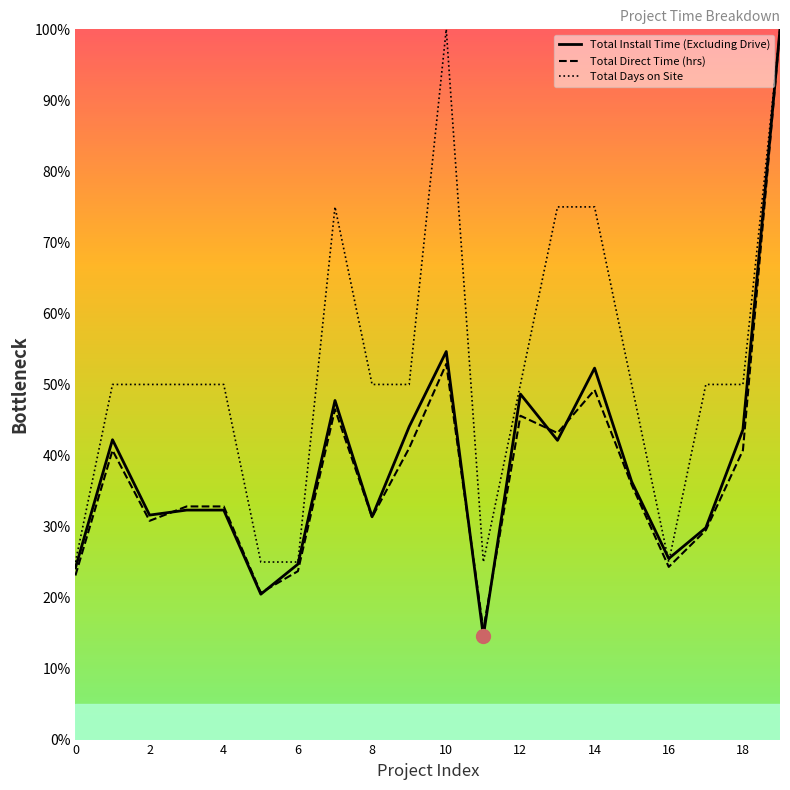

Which series ends up on top after the final intersection of Total Install Time (Excluding Drive) and Total Direct Time (hrs)?

Total Install Time (Excluding Drive)